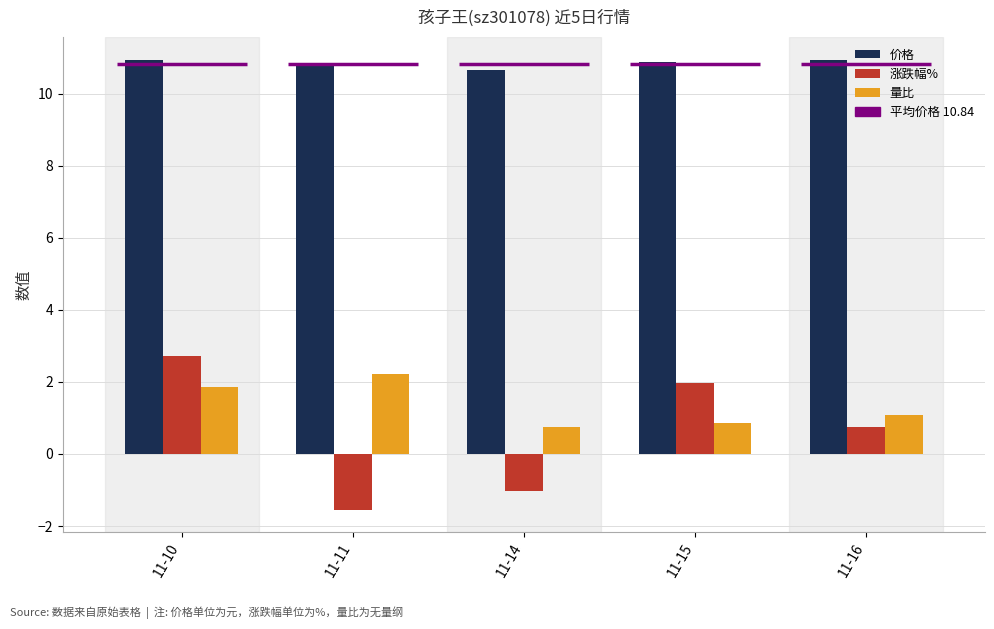

How many series are shown in this chart?

3